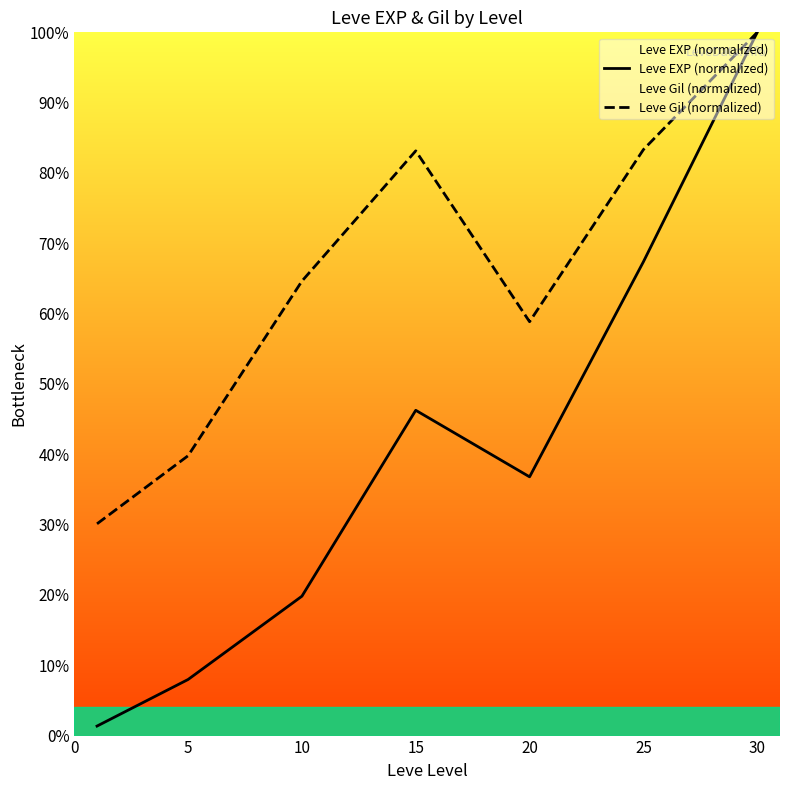

What is the difference between the highest and lowest values at 15?

36.9